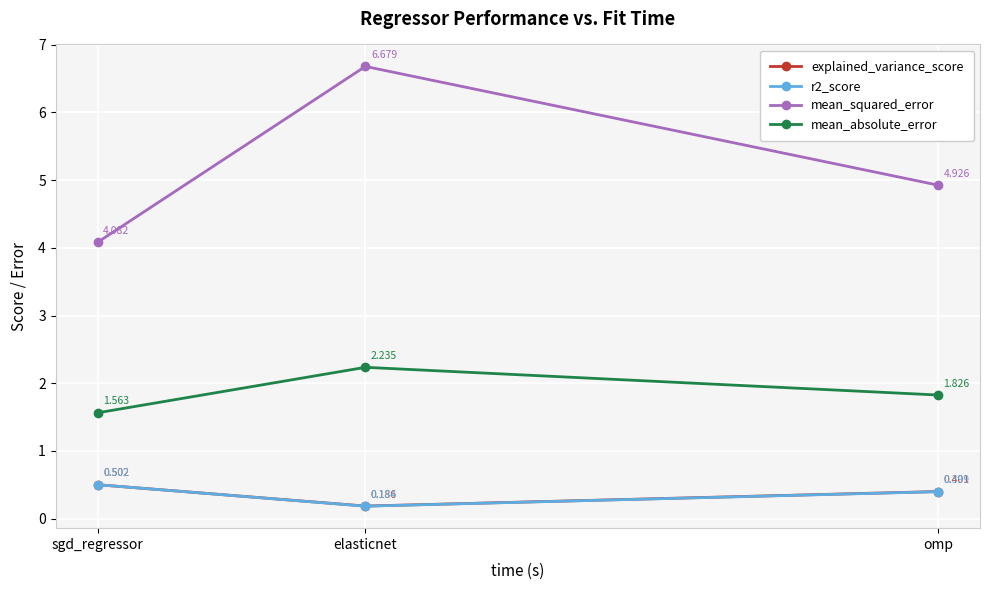

What are all the series names shown in the legend?

explained_variance_score, r2_score, mean_squared_error, mean_absolute_error